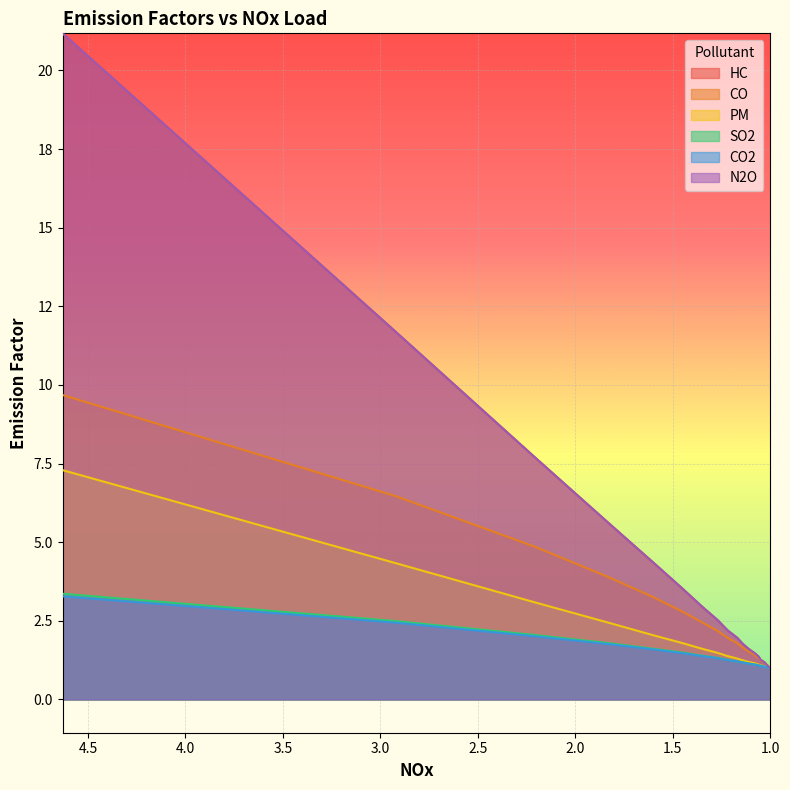

What is the maximum value for N2O?

21.2